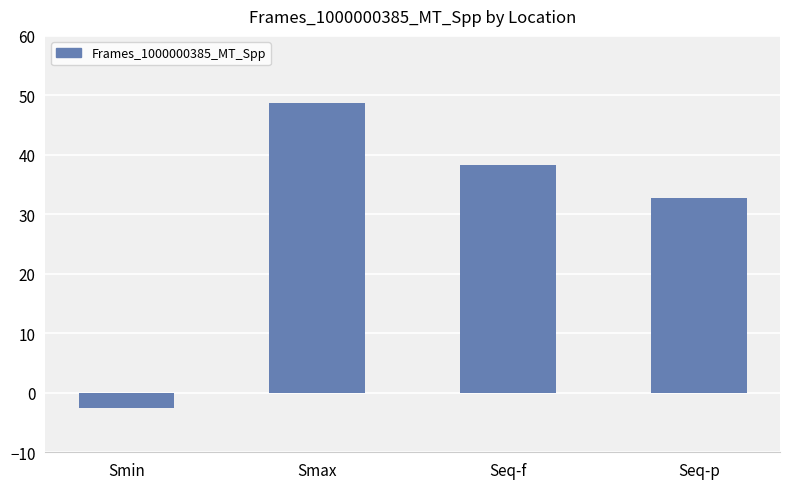

Reading left to right, what are all the values shown in this chart?

-2.6	48.8	38.4	32.7